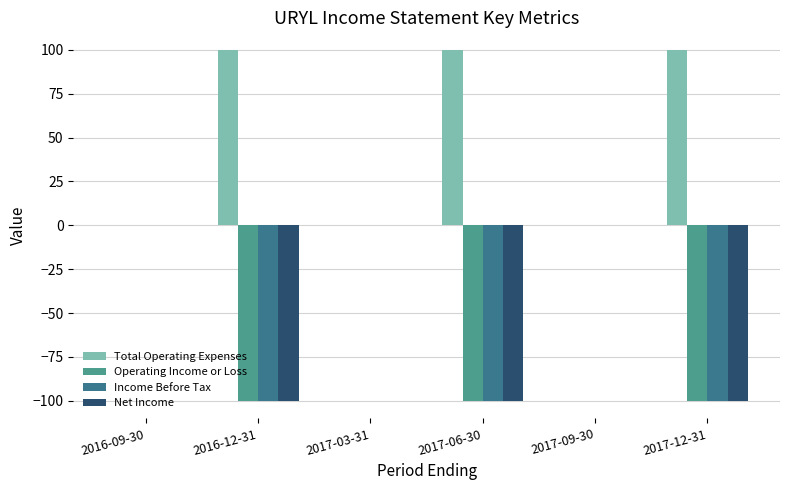

Count the Net Income values in the range -100 to 0.

6